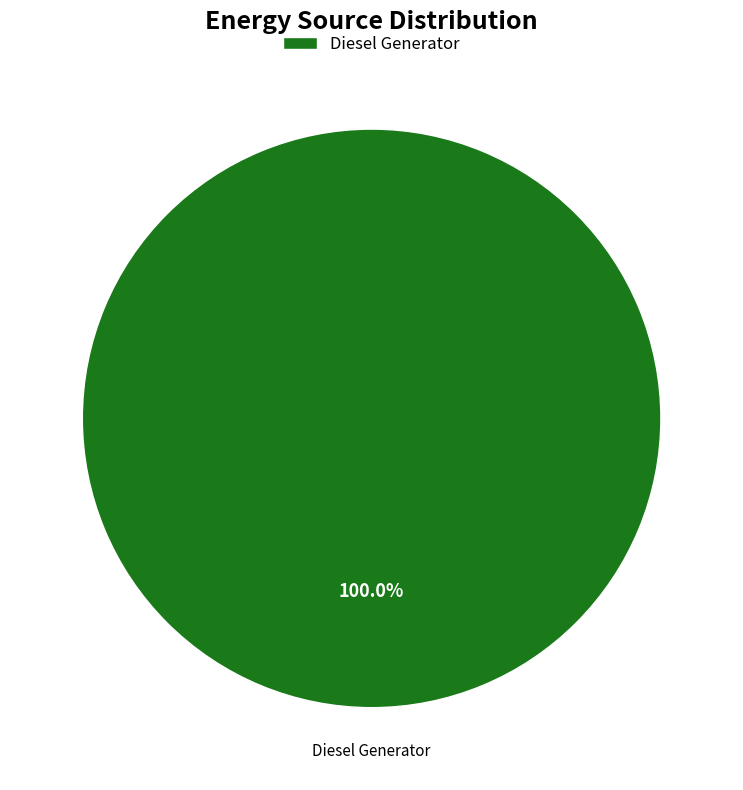

Does any single category account for the majority?

Yes